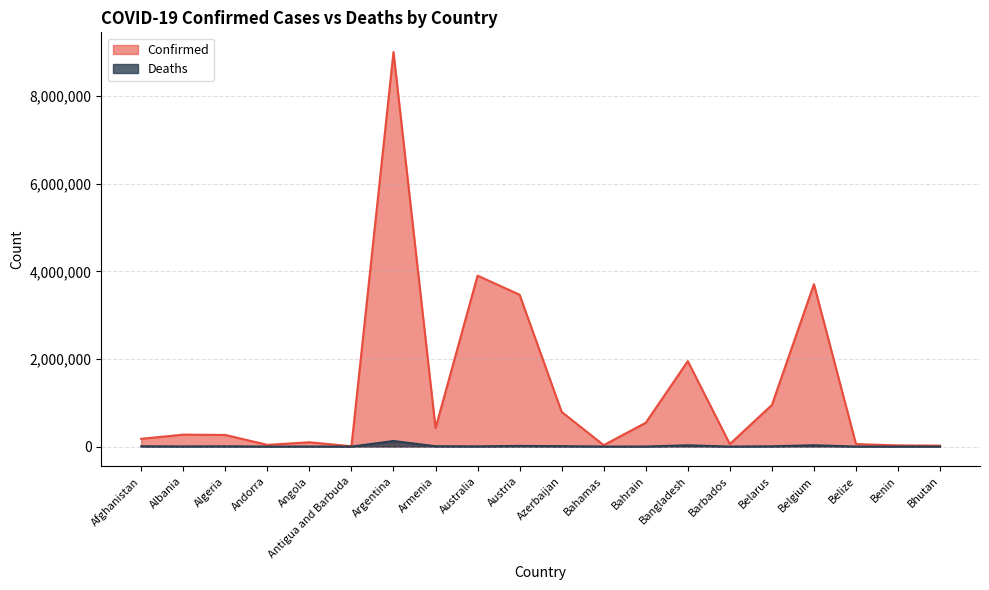

True or false: Deaths has a value of 5730 at Australia.

True